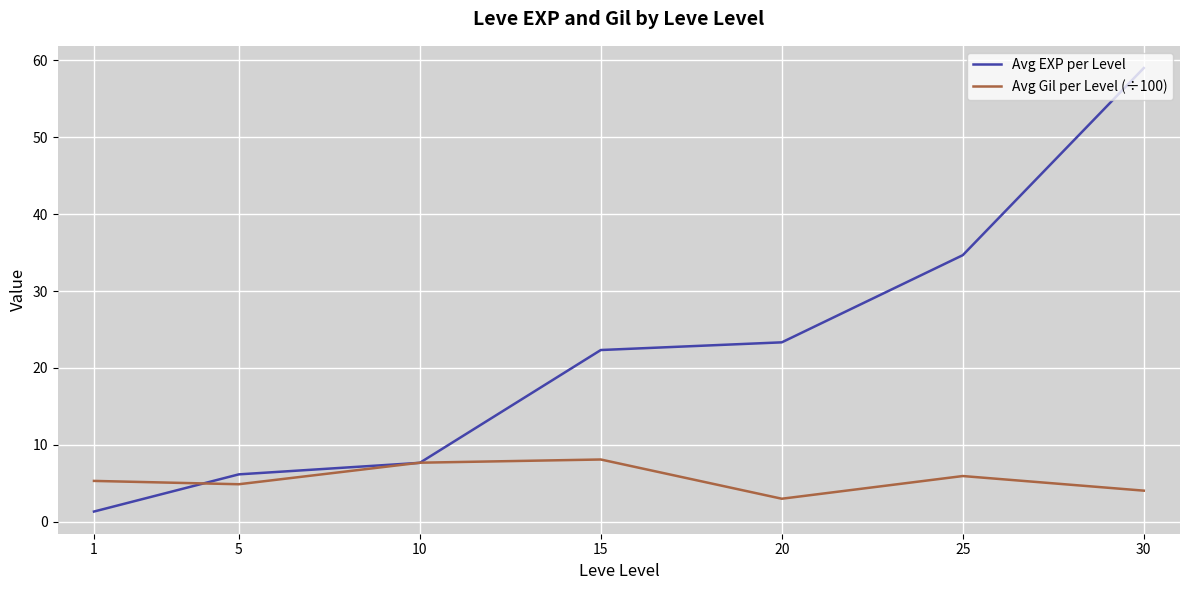

Which category has the lowest value across all series?

1